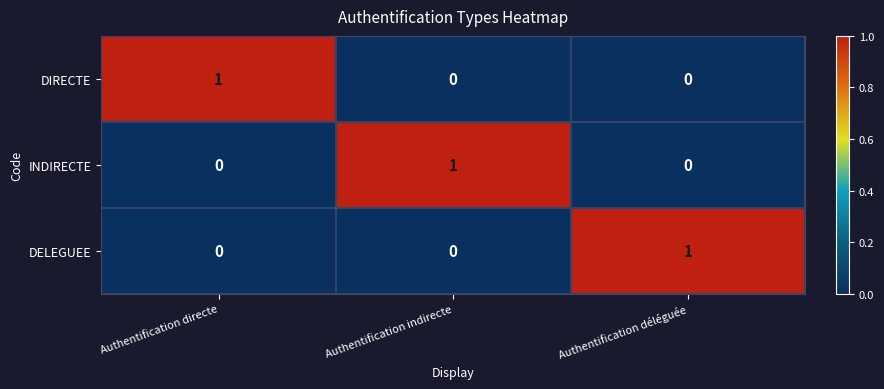

Is it true that DIRECTE equals 1 at Authentification directe?

True